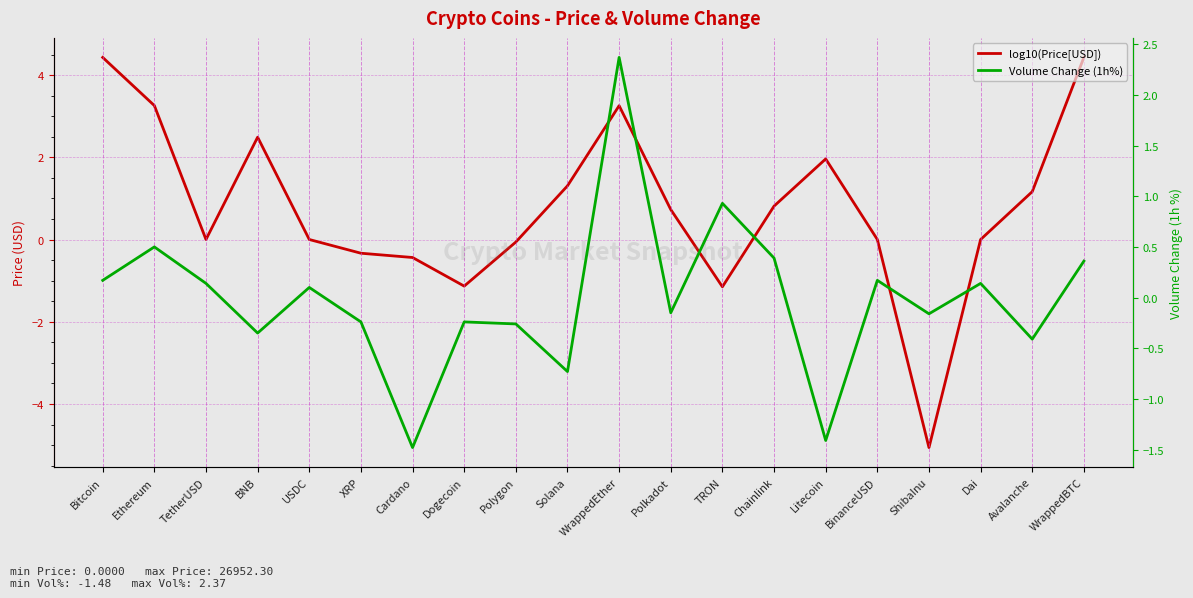

Rank the series at WrappedBTC from lowest to highest value.

Volume Change (1h%), log10(Price[USD])